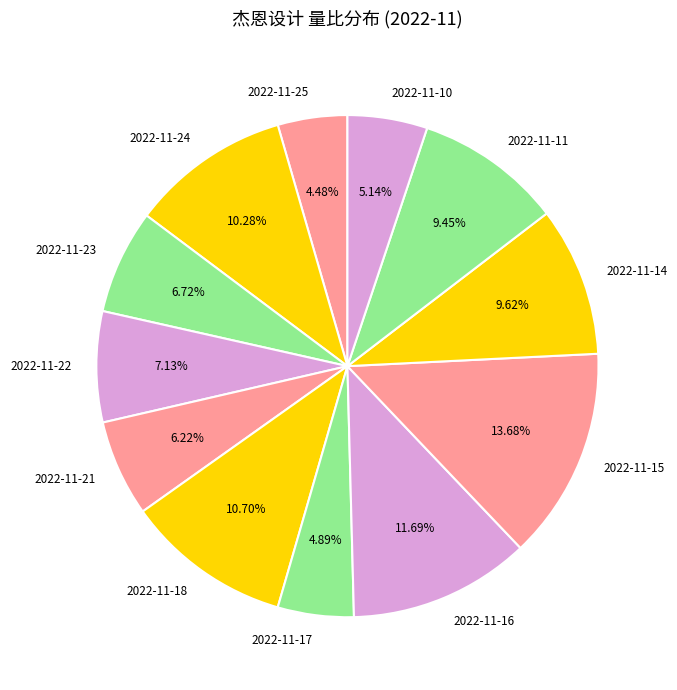

To the nearest percent, what is the difference between the 2022-11-24 and 2022-11-10 slice percentages?

5%